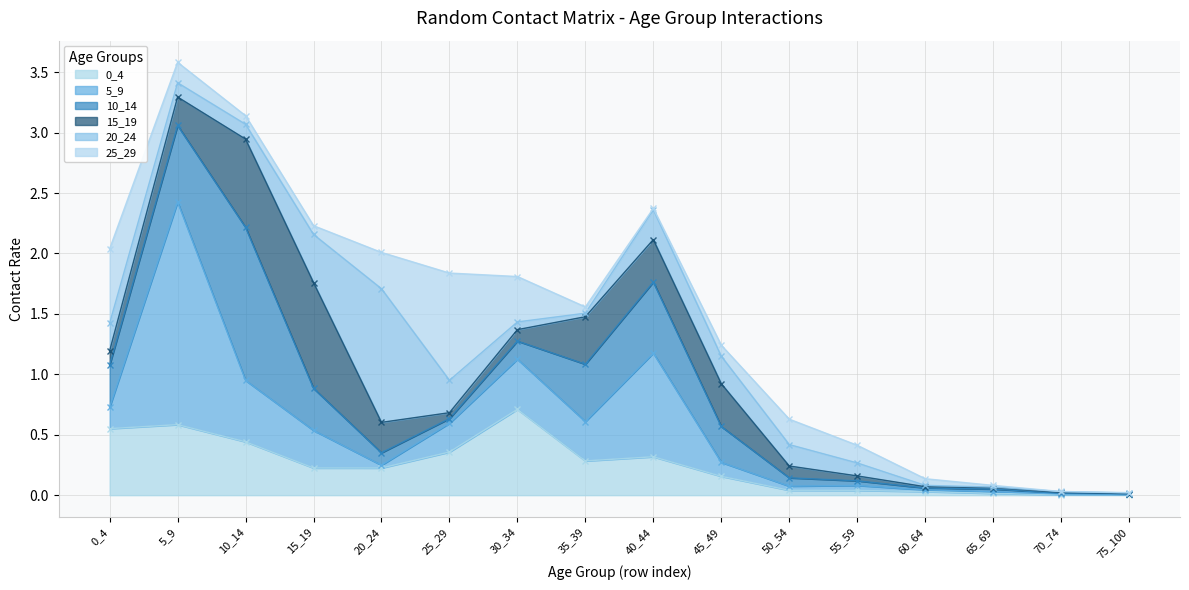

At which label does 0_4 reach its peak?

30_34